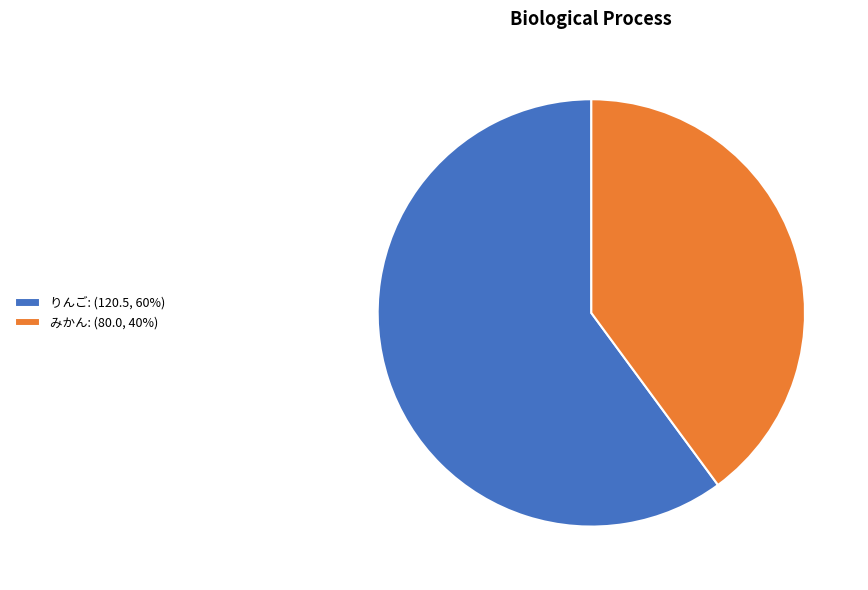

Does any single category account for the majority?

Yes